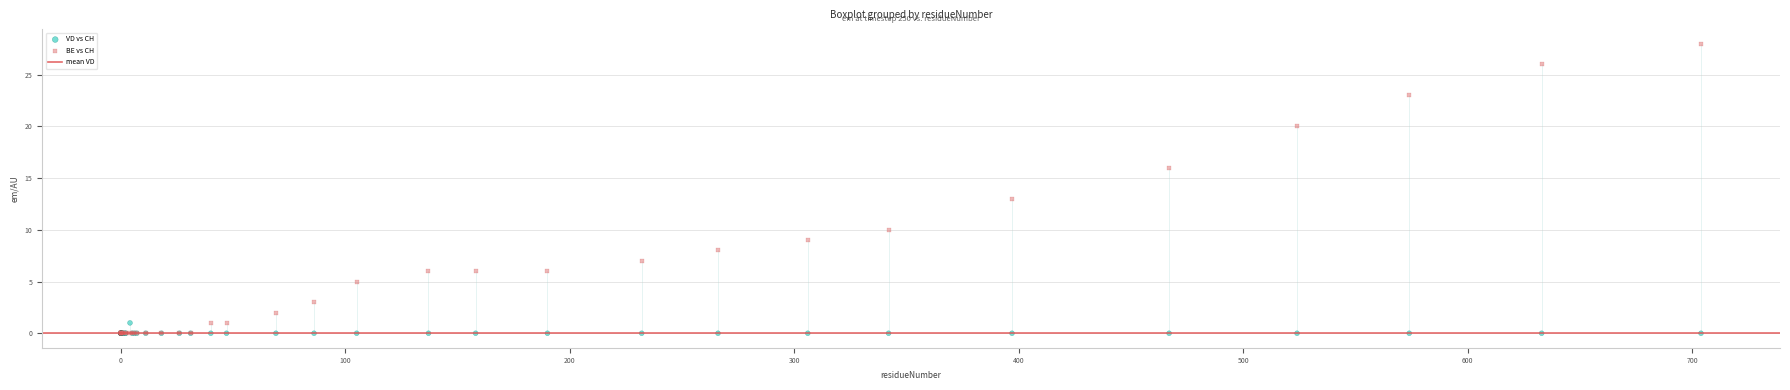

In the BE vs CH series, what Y value is closest to 14?

13